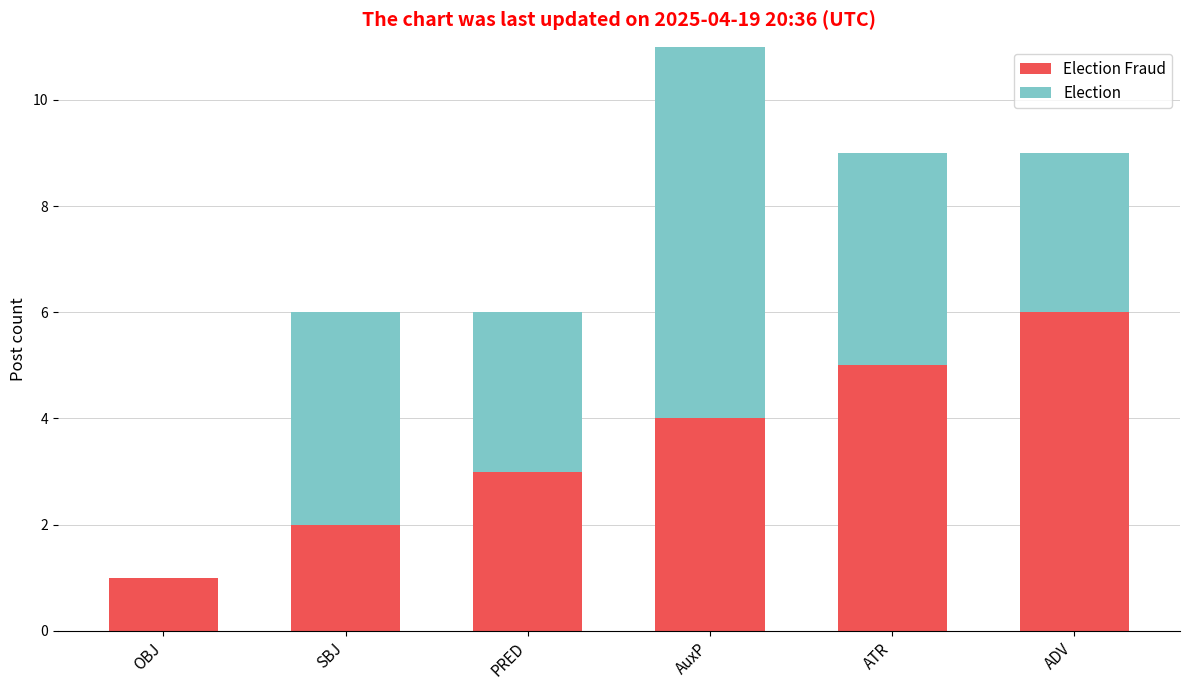

At which category is the sum across all series the highest?

AuxP